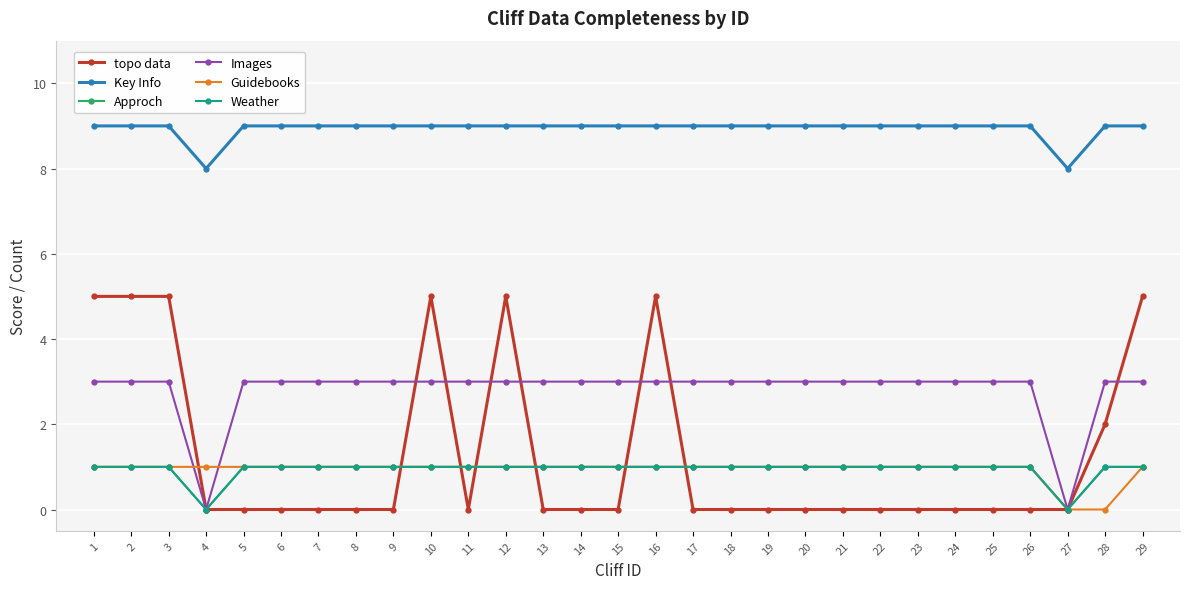

What value does the Approch series have at 3?

1